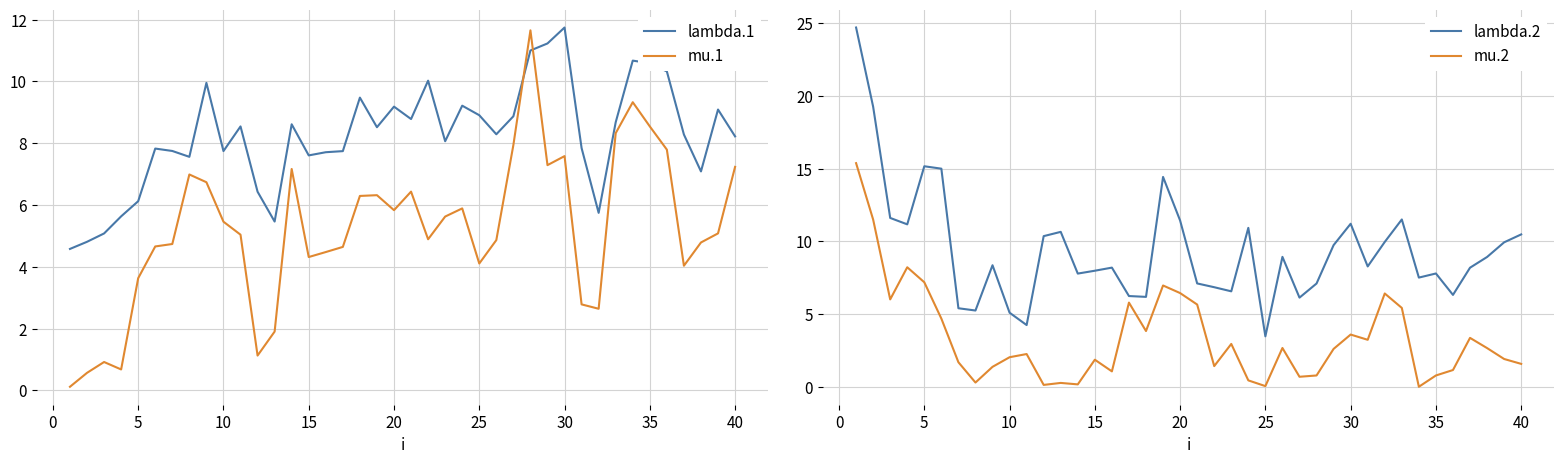

What is the difference between the maximum and minimum values in the mu.2 series?

15.4